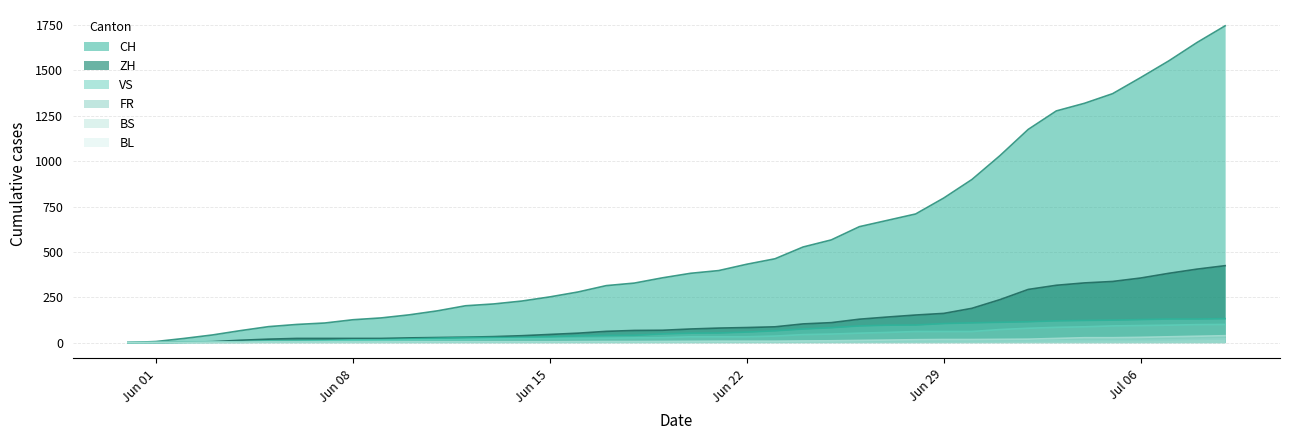

True or false: ZH and VS cross at least once.

False